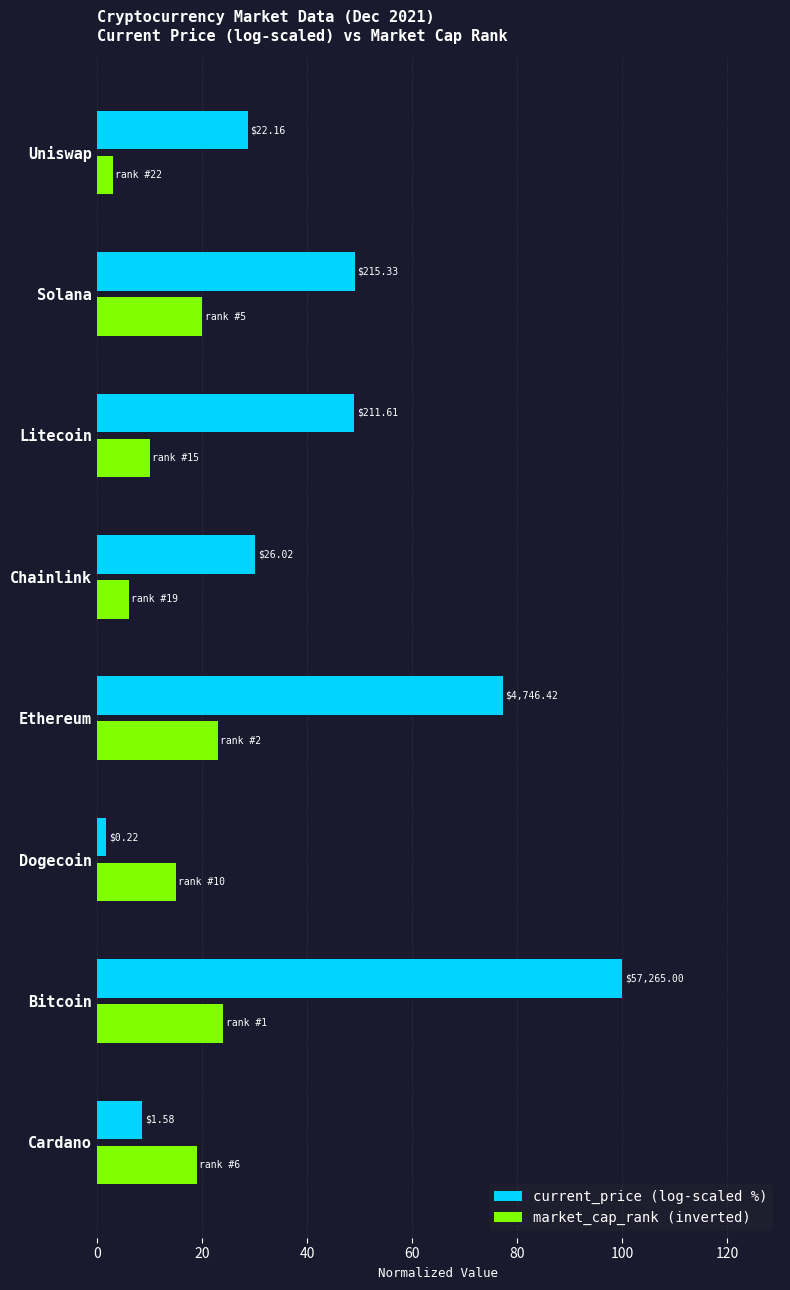

What is the maximum value shown in the chart?

100.0